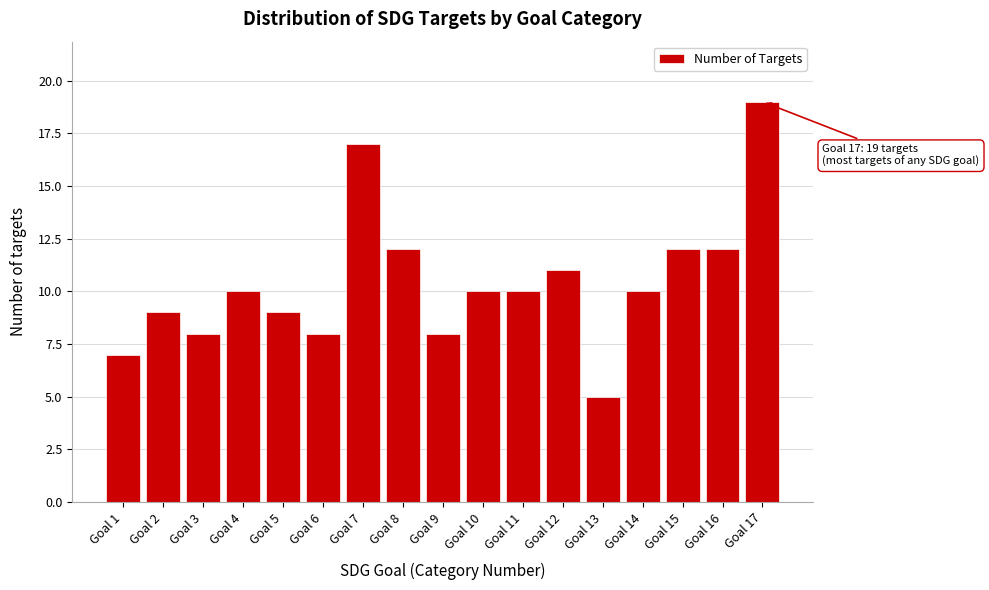

Reading right to left, what are all the values shown in this chart?

19	12	12	10	5	11	10	10	8	12	17	8	9	10	8	9	7